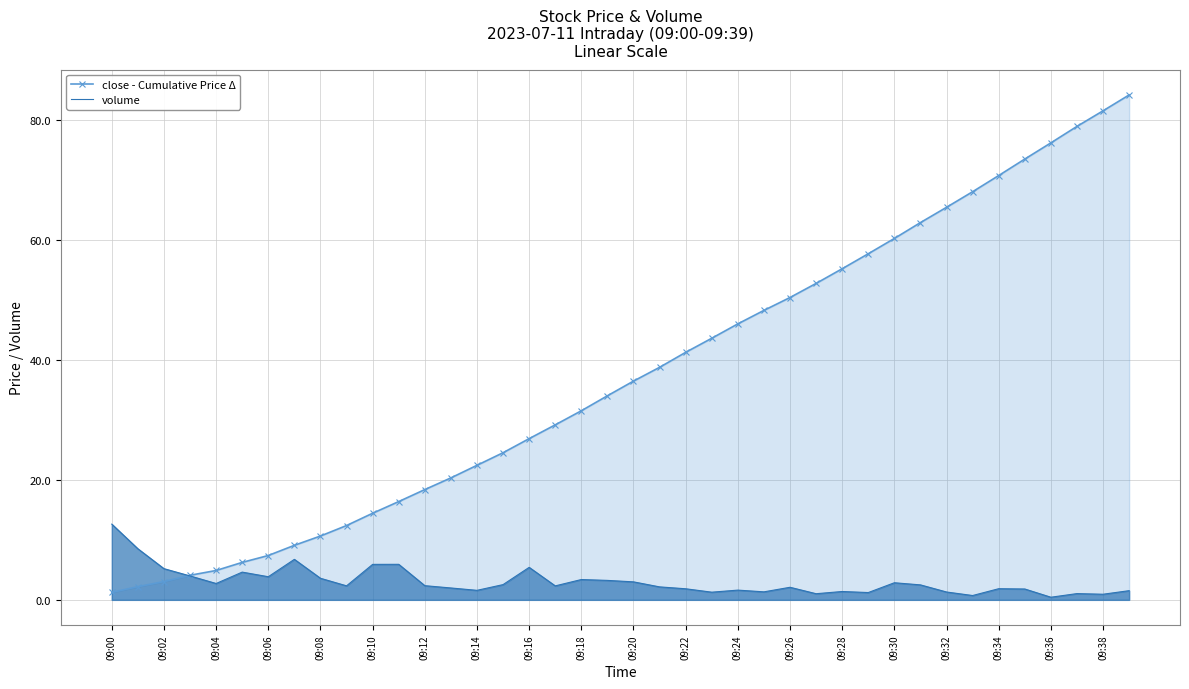

Between 09:28 and 09:38, which series saw the biggest shift?

close - Cumulative Price Δ